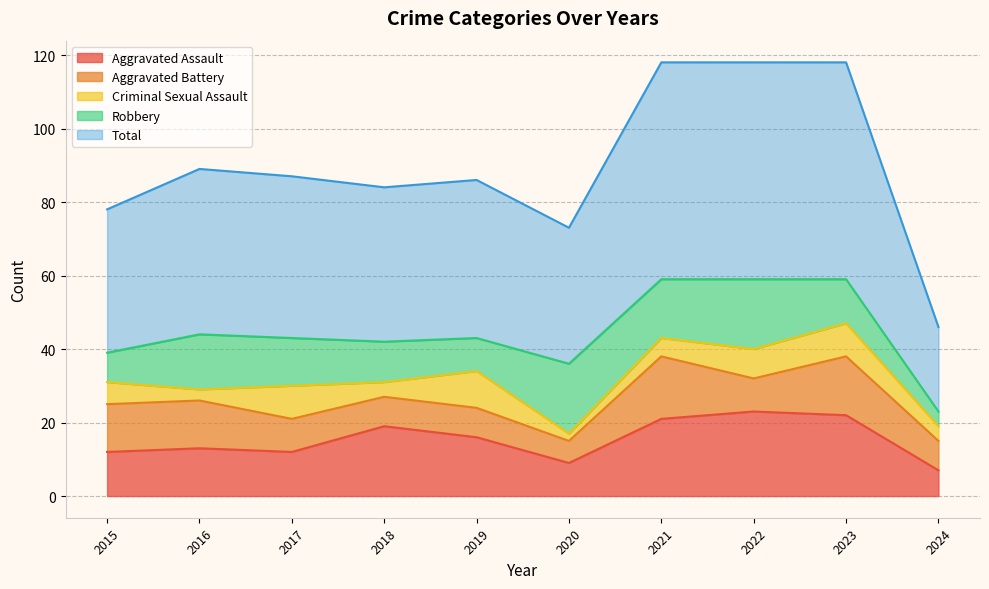

At which label is Aggravated Assault closest to 15?

2019